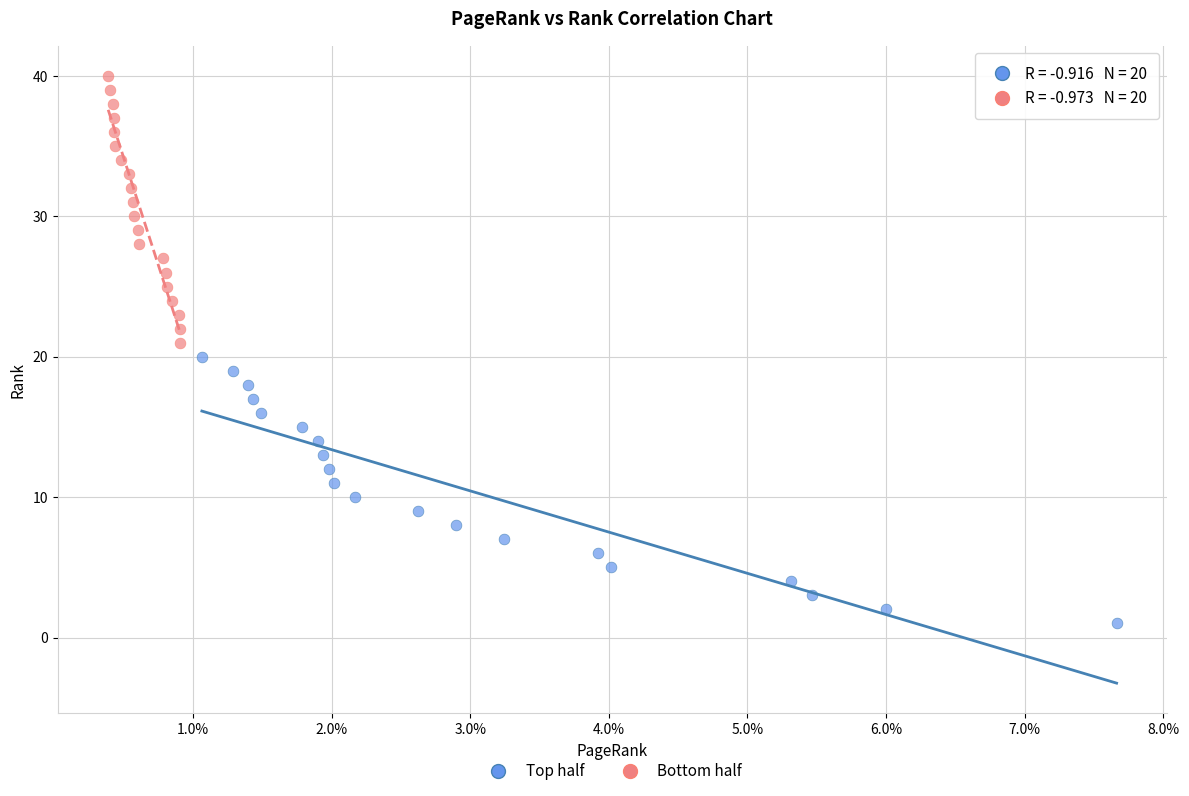

Which series contains the highest Y value?

Bottom half